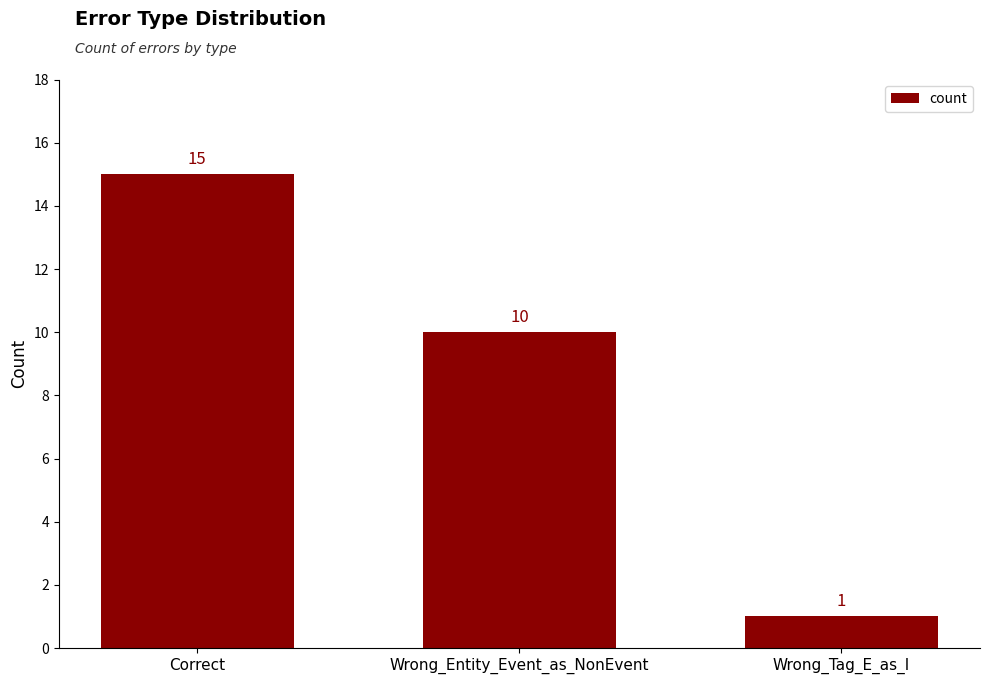

Rank the categories by value from highest to lowest.

Correct, Wrong_Entity_Event_as_NonEvent, Wrong_Tag_E_as_I